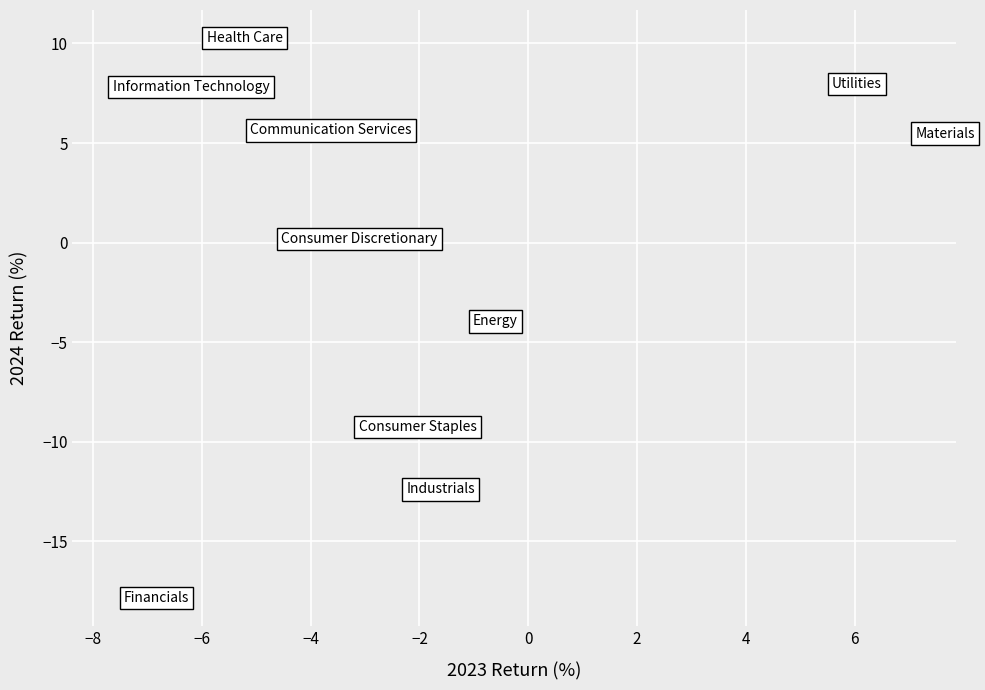

What is the range of Y values (max minus min)?

28.1